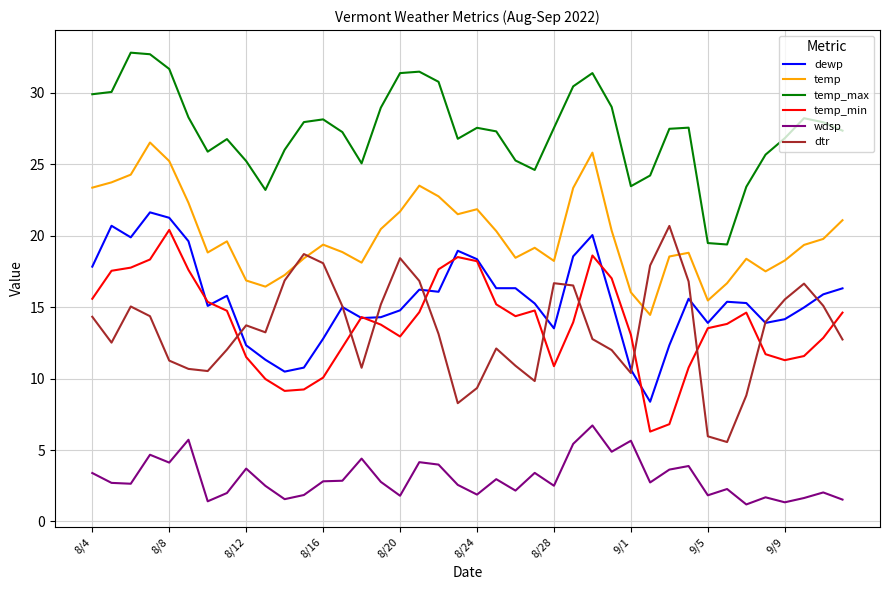

What is the highest value of the temp_max series?

32.8